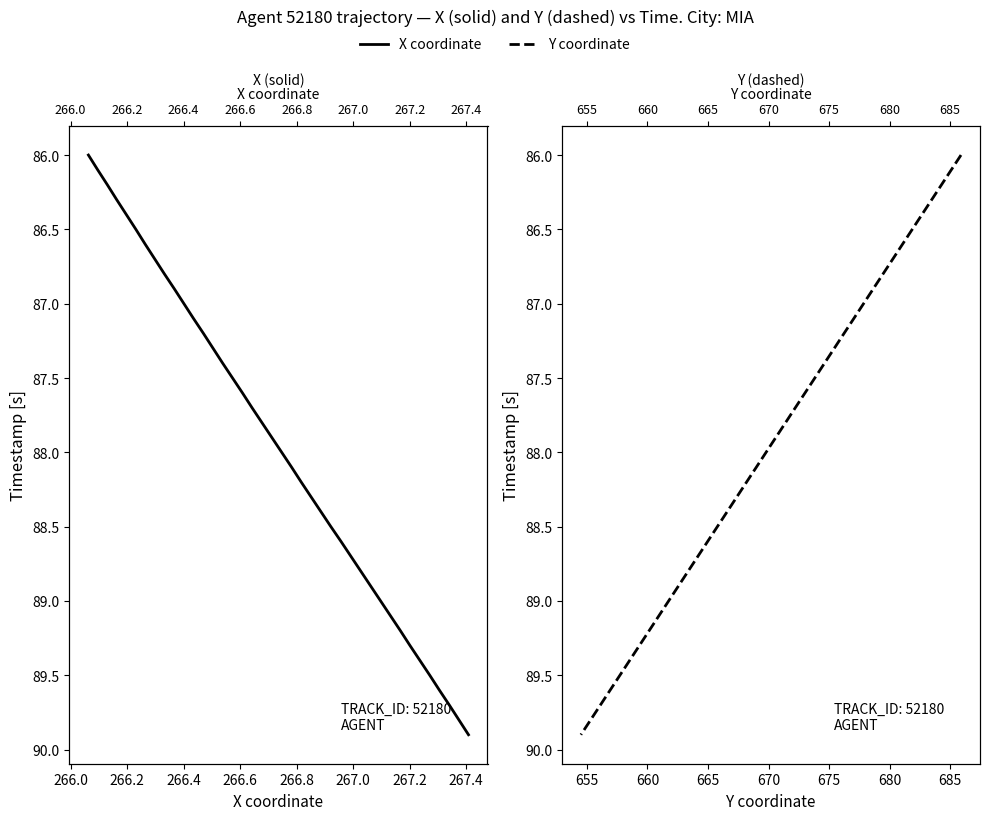

True or false: X and Y intersect in this chart.

False